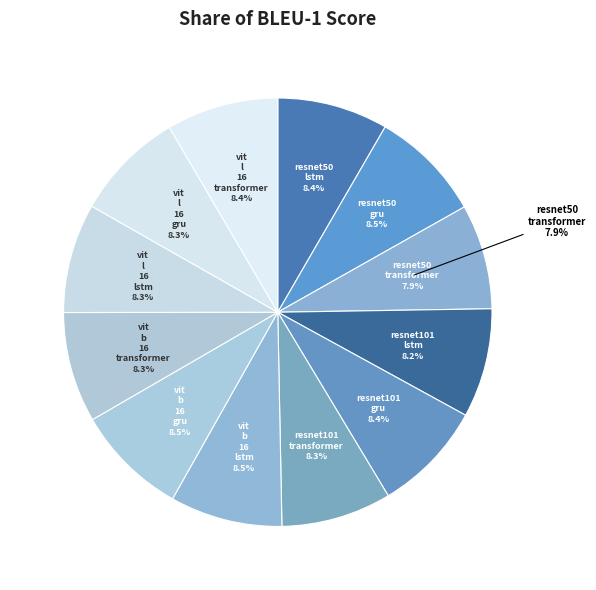

What portion of the pie excludes vit_b_16_gru?

91.5%